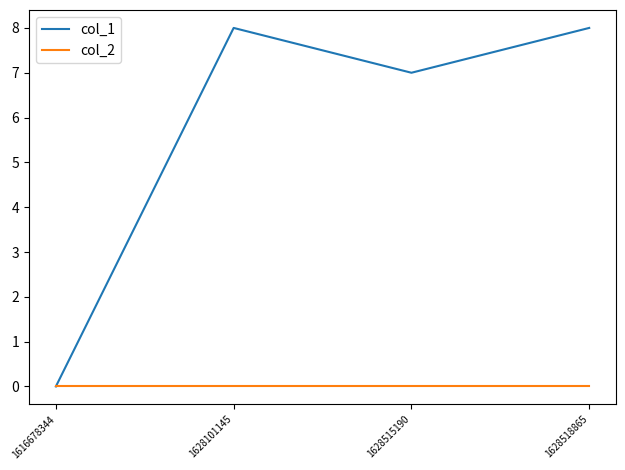

What is the difference between the highest and lowest values at 1628515190?

7